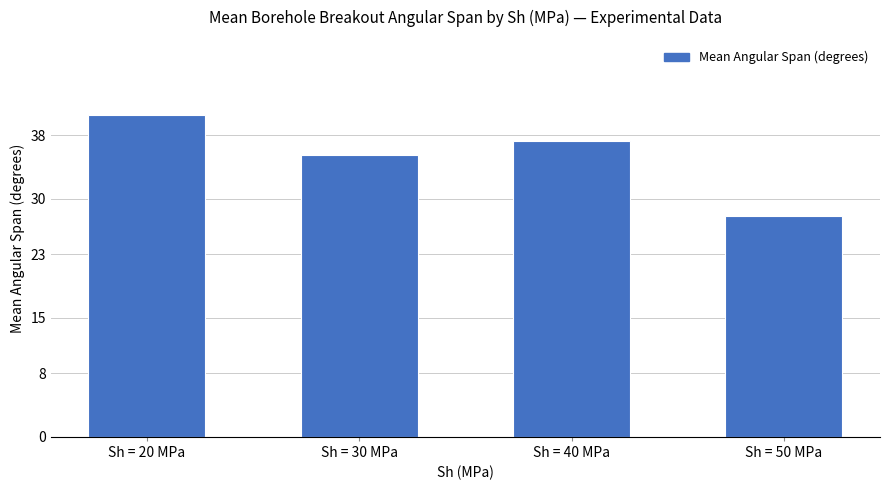

What is the change in value from Sh = 20 MPa to Sh = 30 MPa?

-5.1